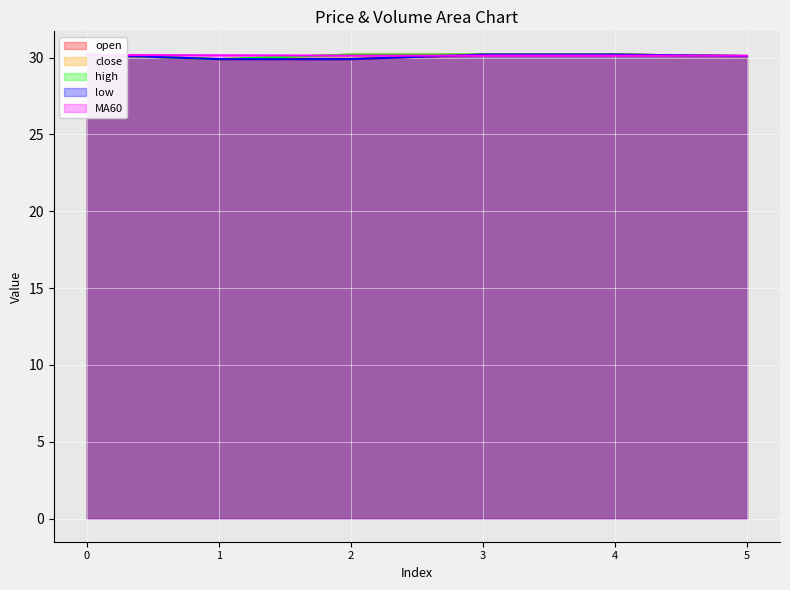

What is the total value across all series at 4?

150.9